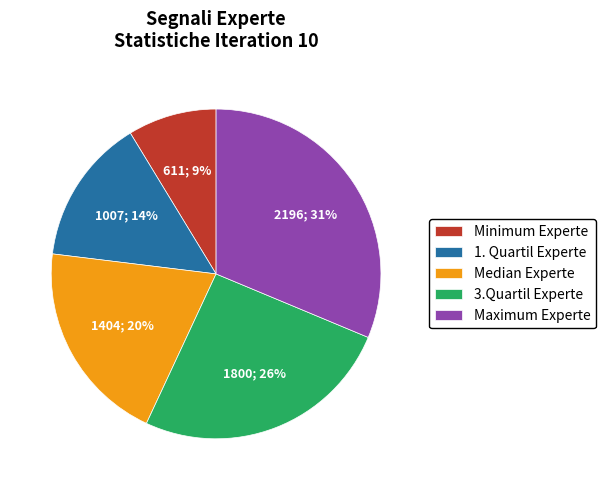

Is 1. Quartil Experte the majority of the pie?

No